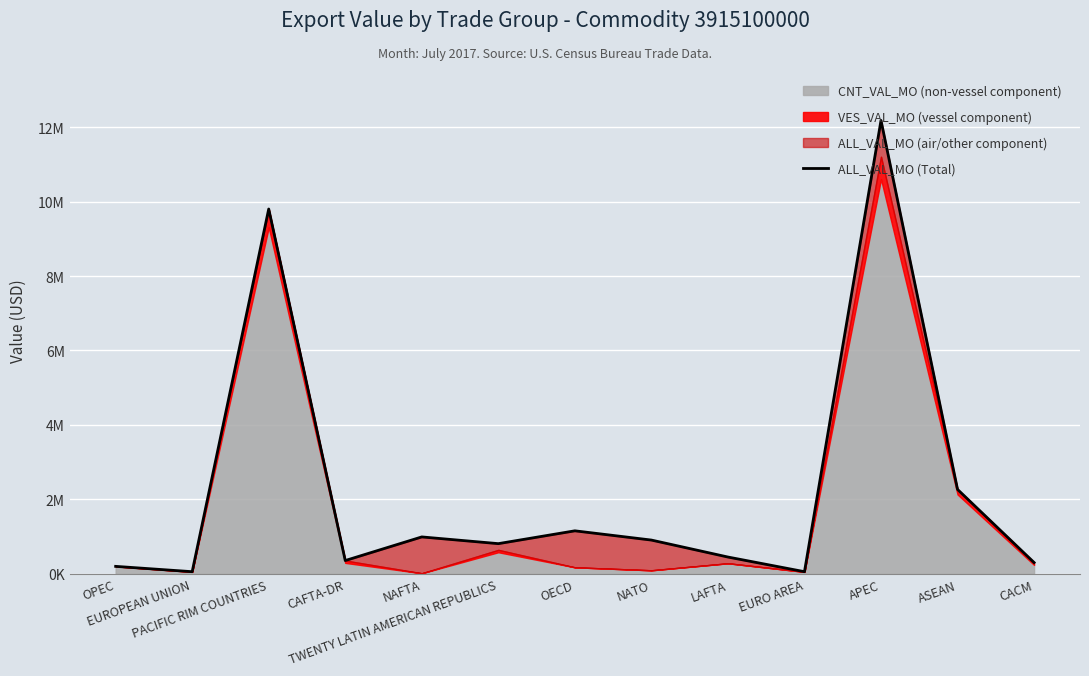

What is the label of the 11th point from the right?

PACIFIC RIM COUNTRIES